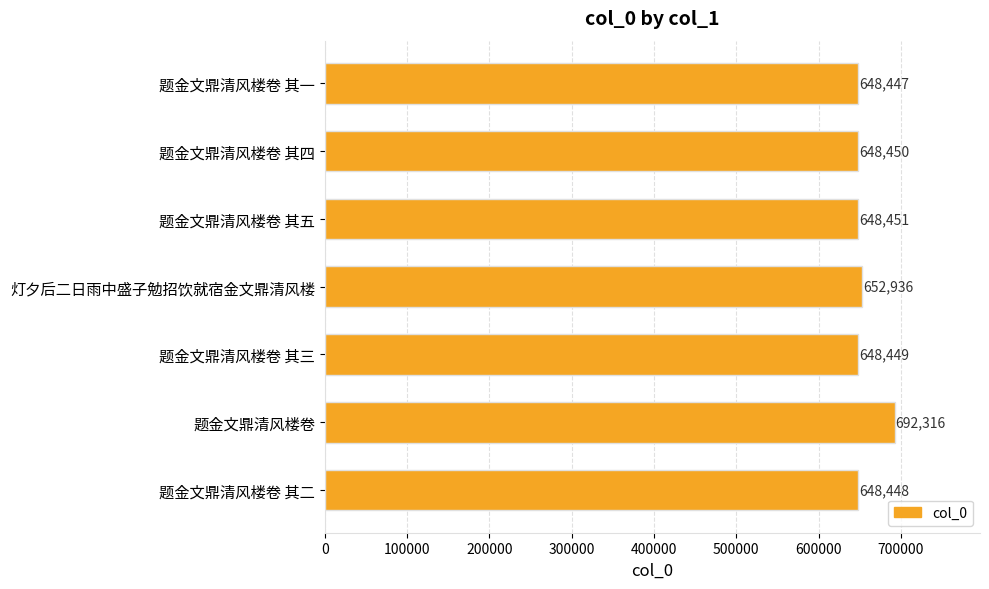

How many data points does each series have?

7